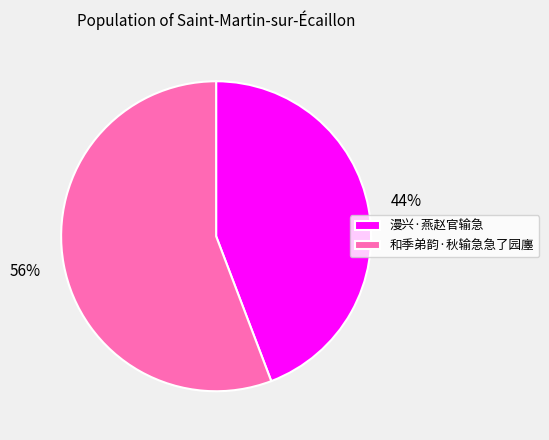

Combined, do 漫兴·燕赵官输急 and 和季弟韵·秋输急急了园廛 account for over 50%?

Yes